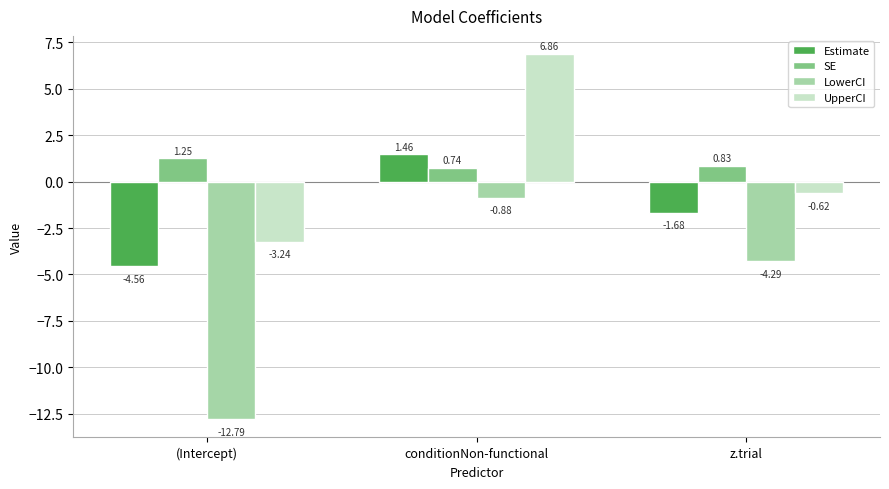

At which label is UpperCI closest to 1?

z.trial